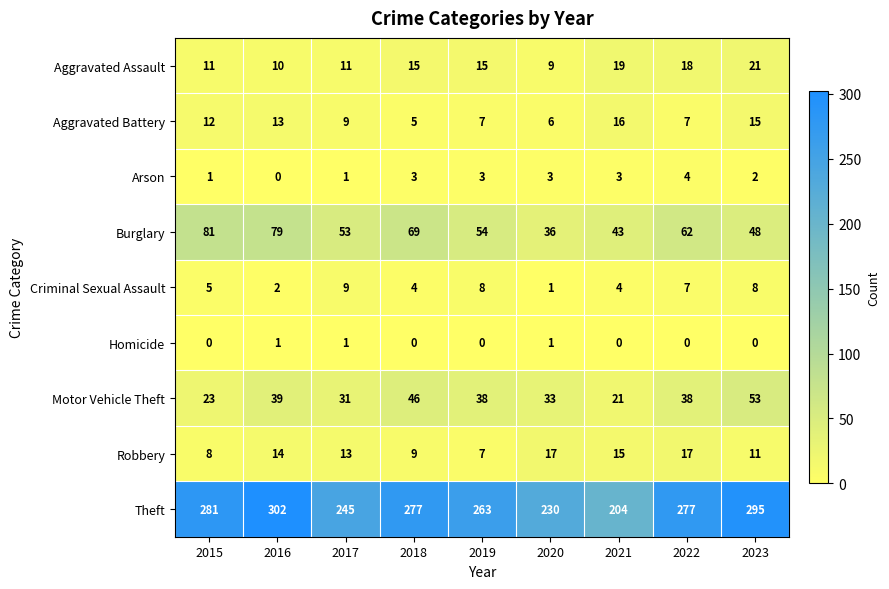

What is the sum of all Homicide values?

3